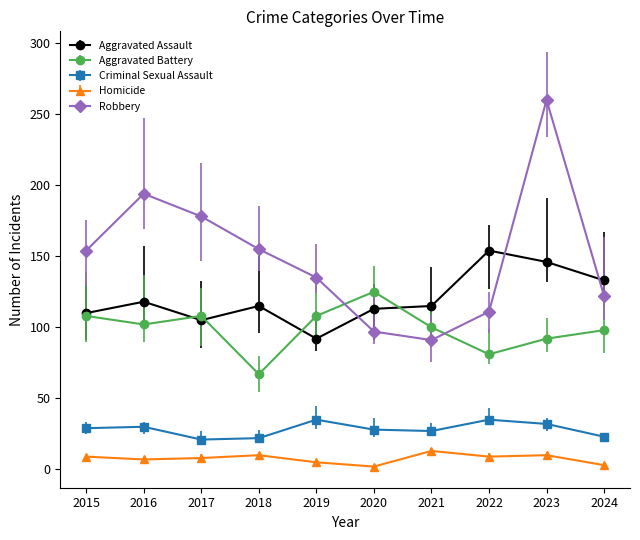

How many lines are shown in the chart?

5